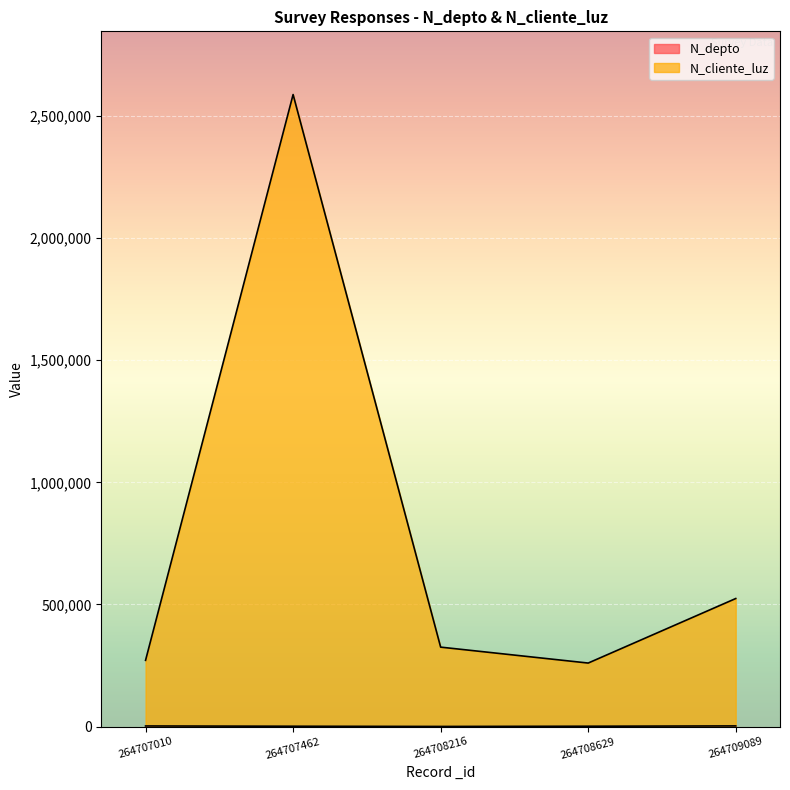

True or false: N_depto and N_cliente_luz intersect in this chart.

False